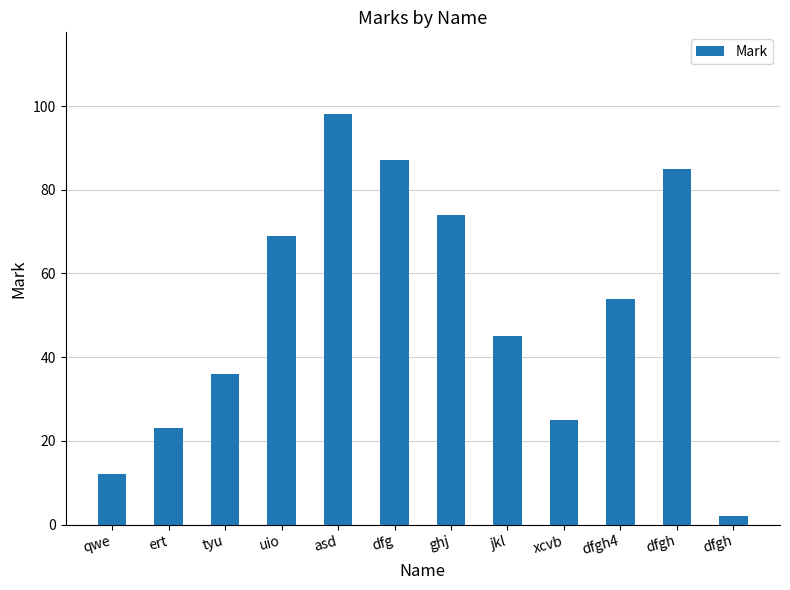

List the labels in order of value, largest first.

asd, dfg, dfgh, ghj, uio, dfgh4, jkl, tyu, xcvb, ert, qwe, dfgh